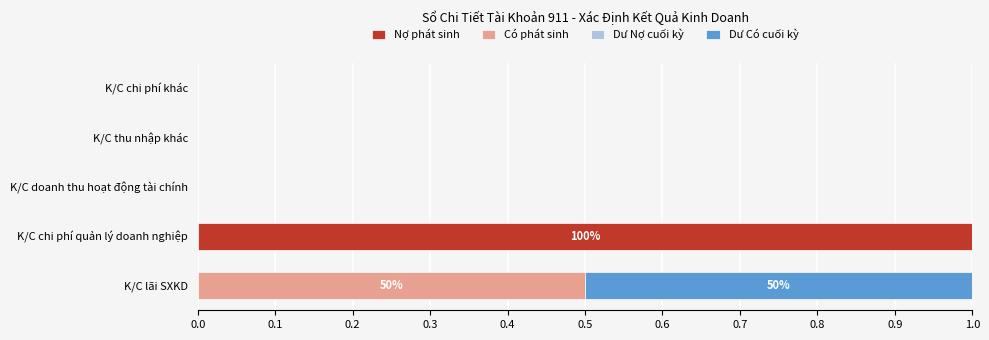

Is it true that Nợ phát sinh equals 0.0 at K/C lãi SXKD?

True